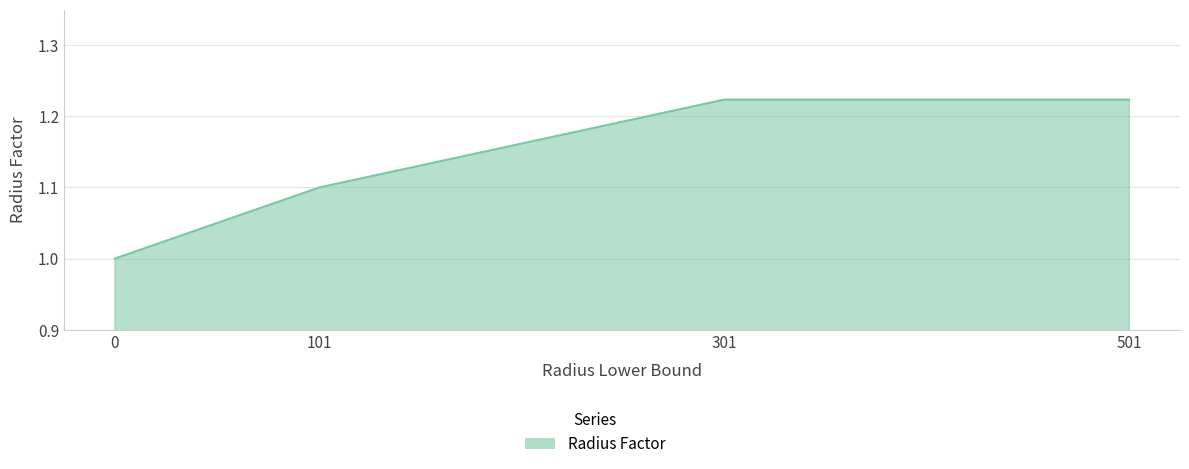

What is the change in value from 101 to 501?

+0.1